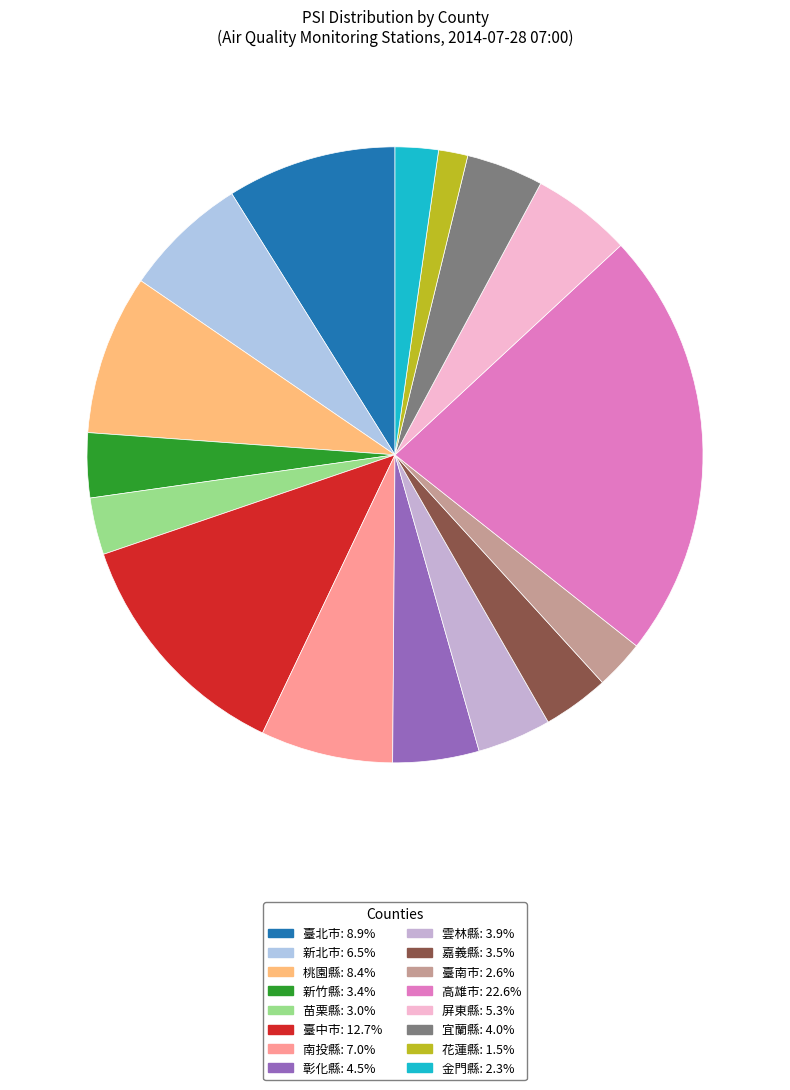

To the nearest percent, what is the difference between the 桃園縣 and 雲林縣 slice percentages?

5%